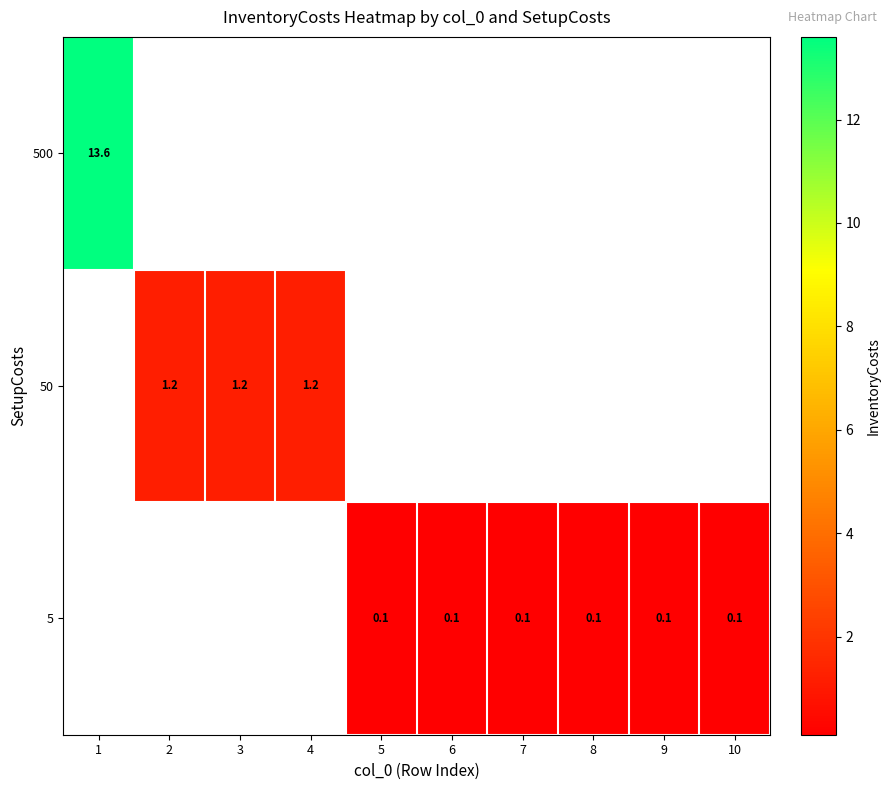

List the series in order of their peak value, lowest first.

row_0, row_1, row_2